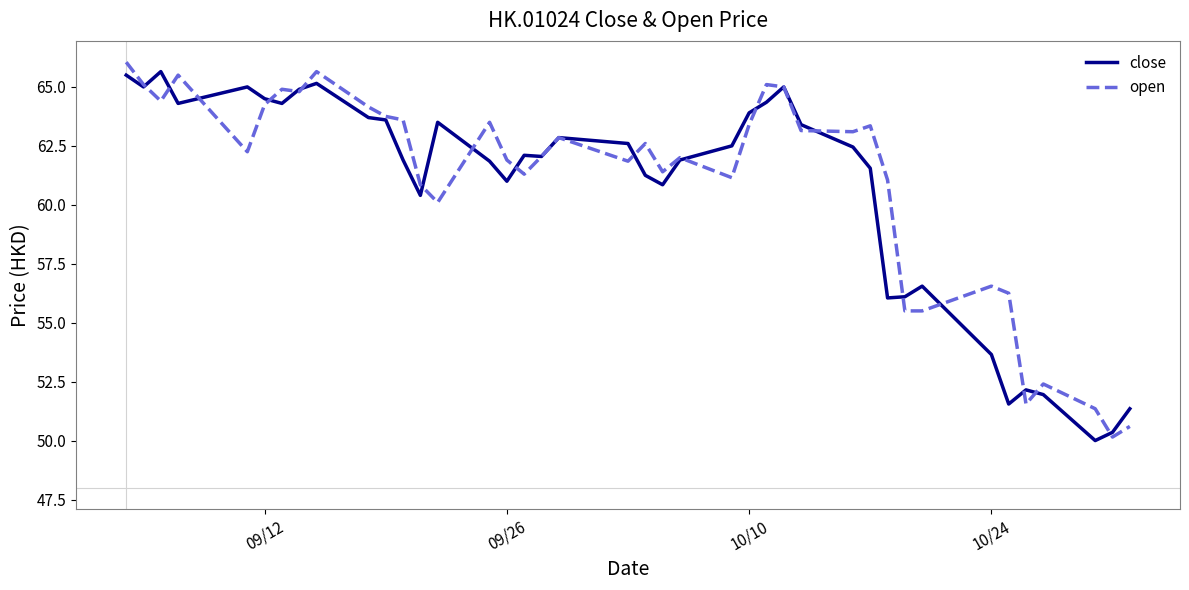

What is the lowest value of the close series?

50.0